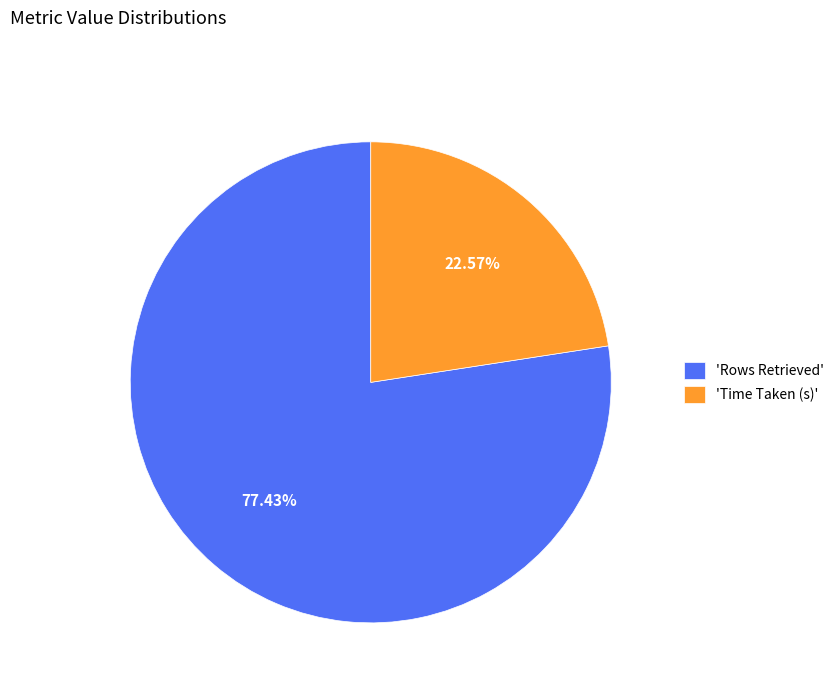

To the nearest percent, what is the average slice percentage?

50%